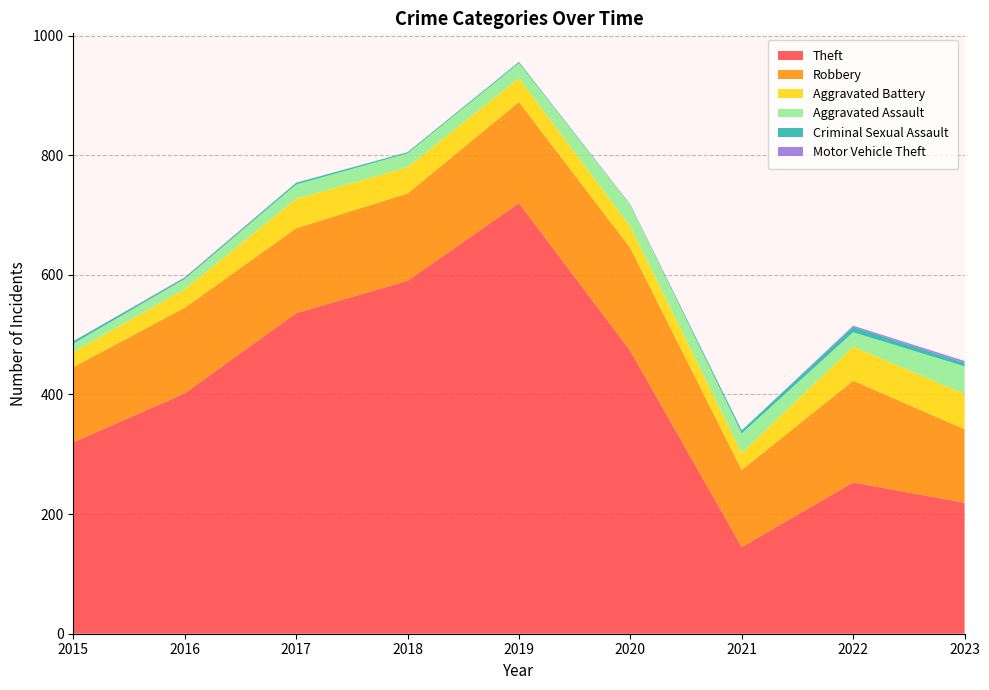

Reading right to left, extract all data points from this chart.

Theft: 2023=219	2022=253	2021=145	2020=473	2019=720	2018=590	2017=536	2016=402	2015=320
Robbery: 2023=123	2022=170	2021=129	2020=172	2019=169	2018=146	2017=142	2016=143	2015=126
Aggravated Battery: 2023=59	2022=57	2021=28	2020=36	2019=40	2018=44	2017=49	2016=31	2015=25
Aggravated Assault: 2023=46	2022=24	2021=33	2020=36	2019=25	2018=23	2017=24	2016=17	2015=14
Criminal Sexual Assault: 2023=6	2022=9	2021=5	2020=0	2019=2	2018=2	2017=3	2016=2	2015=4
Motor Vehicle Theft: 2023=3	2022=2	2021=0	2020=1	2019=0	2018=0	2017=0	2016=1	2015=0